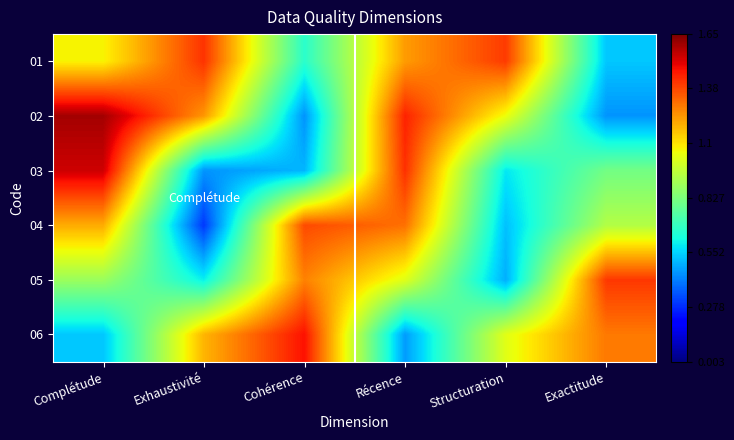

Reading right to left, what are all the values shown in this chart?

01: Exactitude=0.5	Structuration=1.4	Récence=1.2	Cohérence=0.7	Exhaustivité=1.4	Complétude=1.1
02: Exactitude=0.4	Structuration=1.1	Récence=1.4	Cohérence=0.4	Exhaustivité=1.2	Complétude=1.6
03: Exactitude=0.8	Structuration=0.6	Récence=1.4	Cohérence=0.5	Exhaustivité=0.5	Complétude=1.5
04: Exactitude=0.9	Structuration=0.5	Récence=1.3	Cohérence=1.4	Exhaustivité=0.3	Complétude=1.2
05: Exactitude=1.4	Structuration=0.5	Récence=1.0	Cohérence=1.3	Exhaustivité=0.6	Complétude=0.9
06: Exactitude=1.3	Structuration=1.0	Récence=0.5	Cohérence=1.5	Exhaustivité=1.2	Complétude=0.5